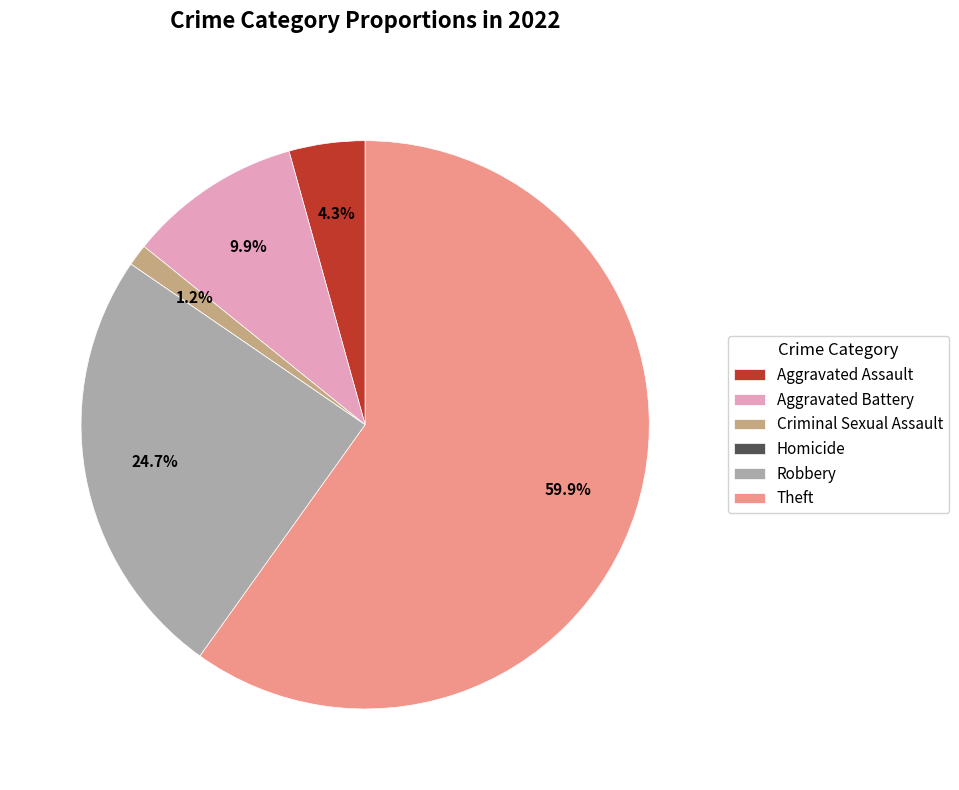

Which has a higher value, Robbery or Criminal Sexual Assault?

Robbery